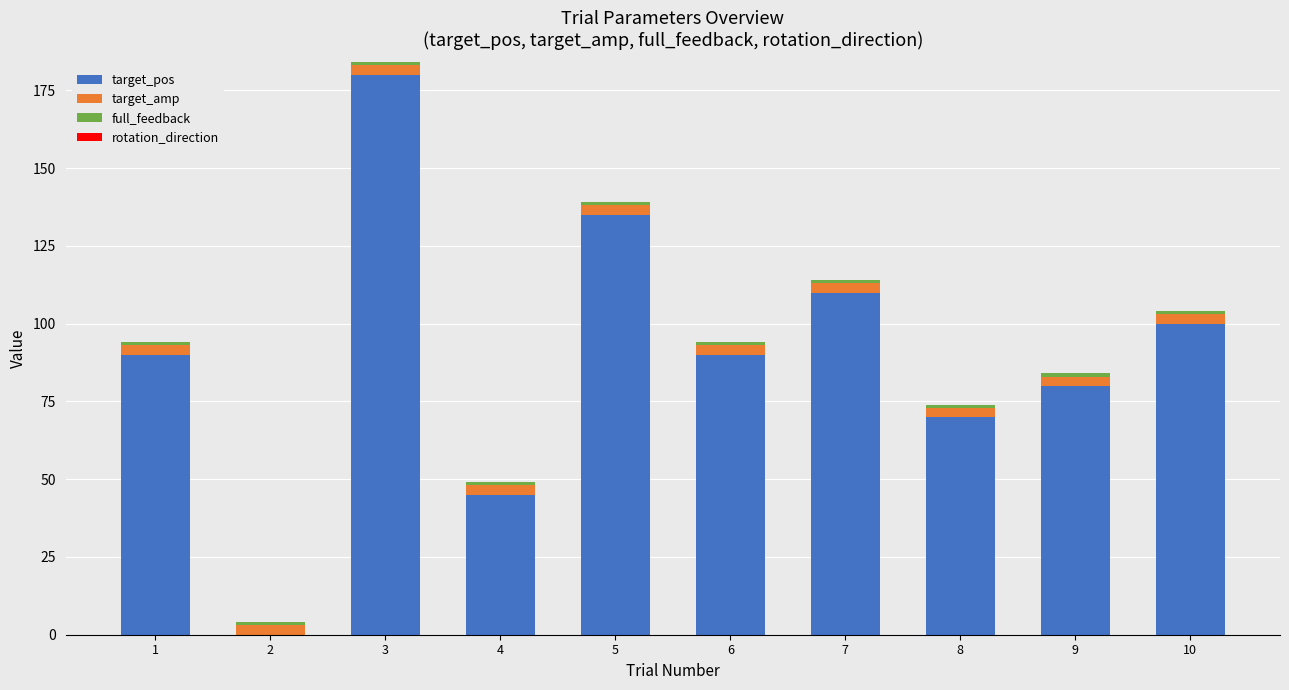

At which category is the sum across all series the highest?

3